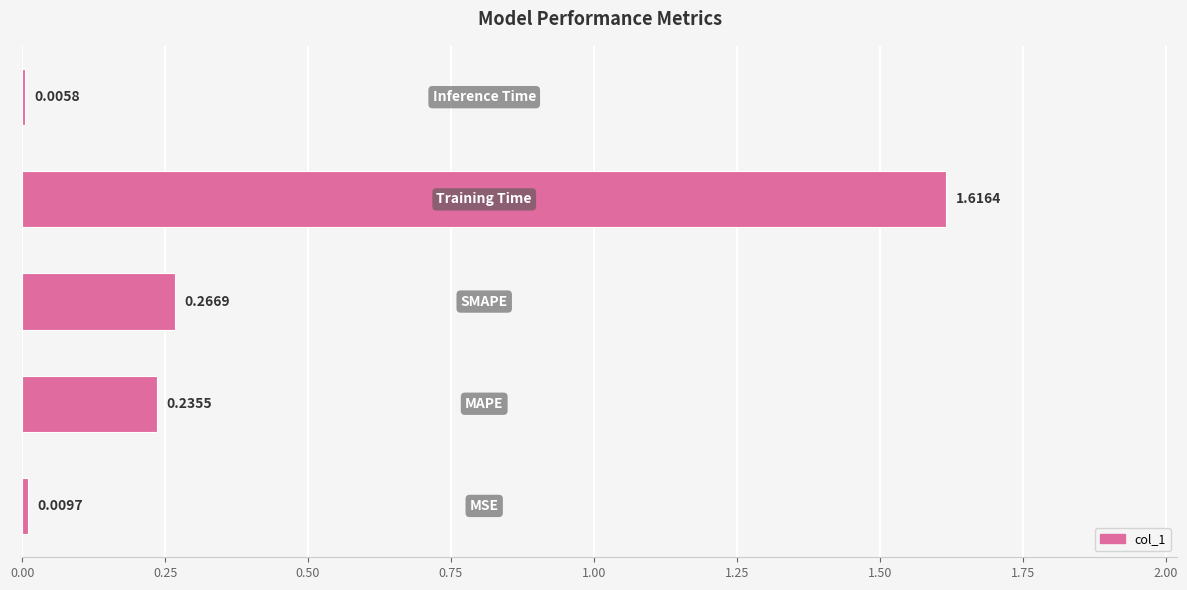

What is the sum of all values?

2.1